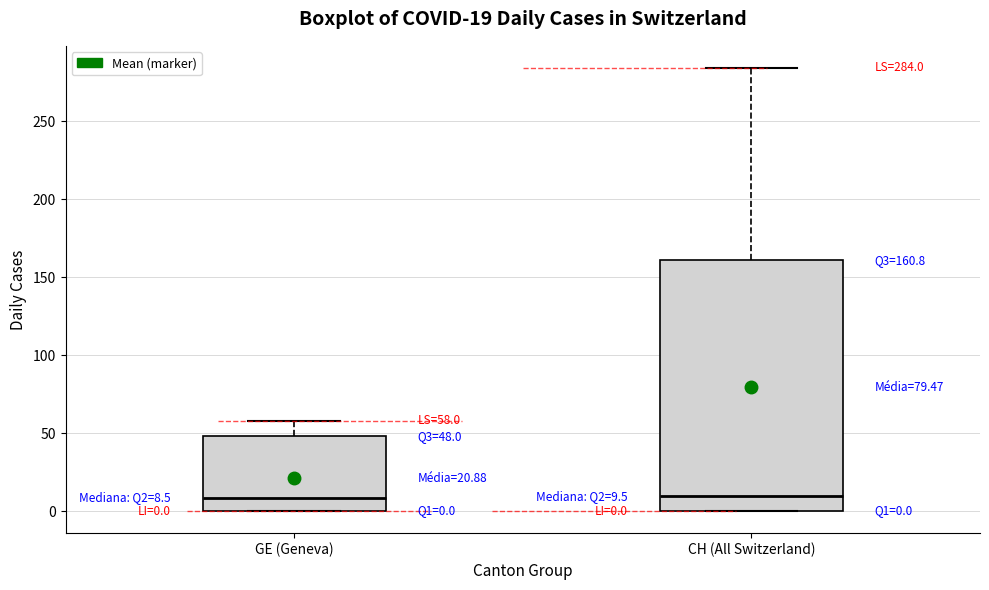

Comparing the boxes themselves (not the whiskers), which one is the tallest?

CH (All Switzerland)